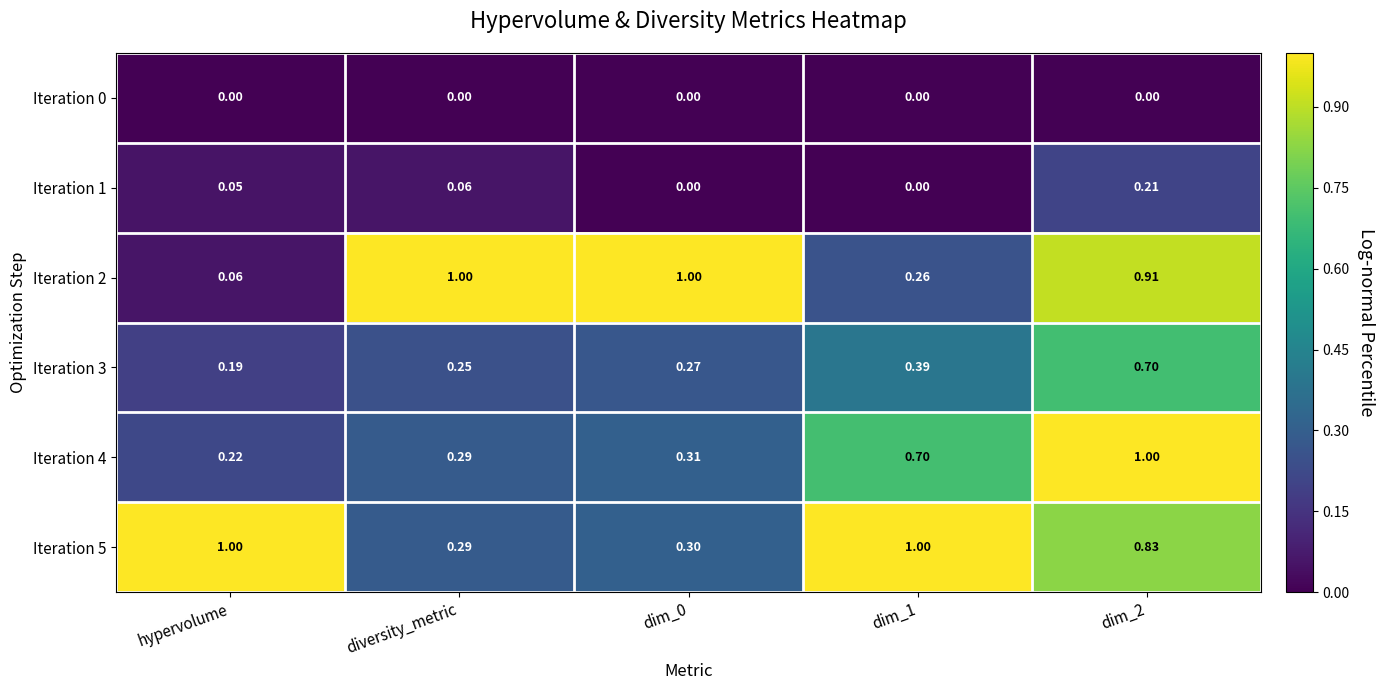

Is the value of Iteration 1 at dim_2 greater than the value of Iteration 0 at dim_0?

Yes